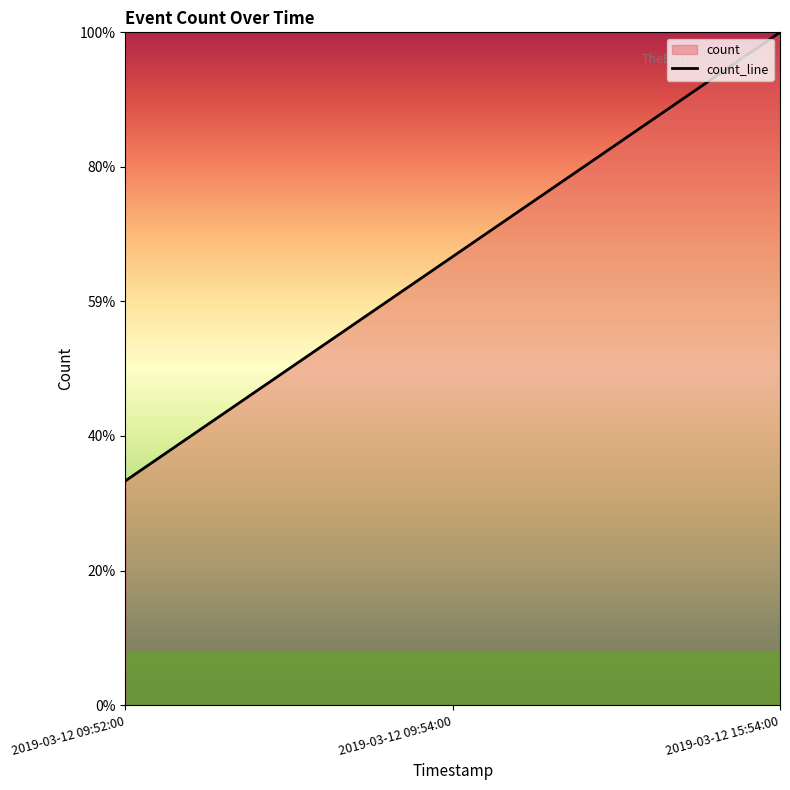

What is the sum of the values at 2019-03-12 09:54:00 and 2019-03-12 15:54:00?

5